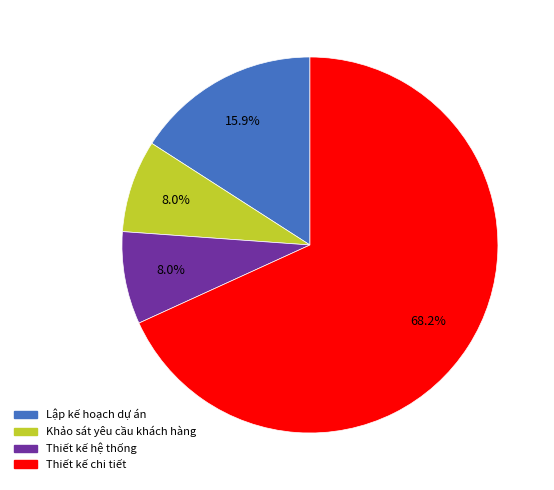

How many slices are in this pie chart?

4